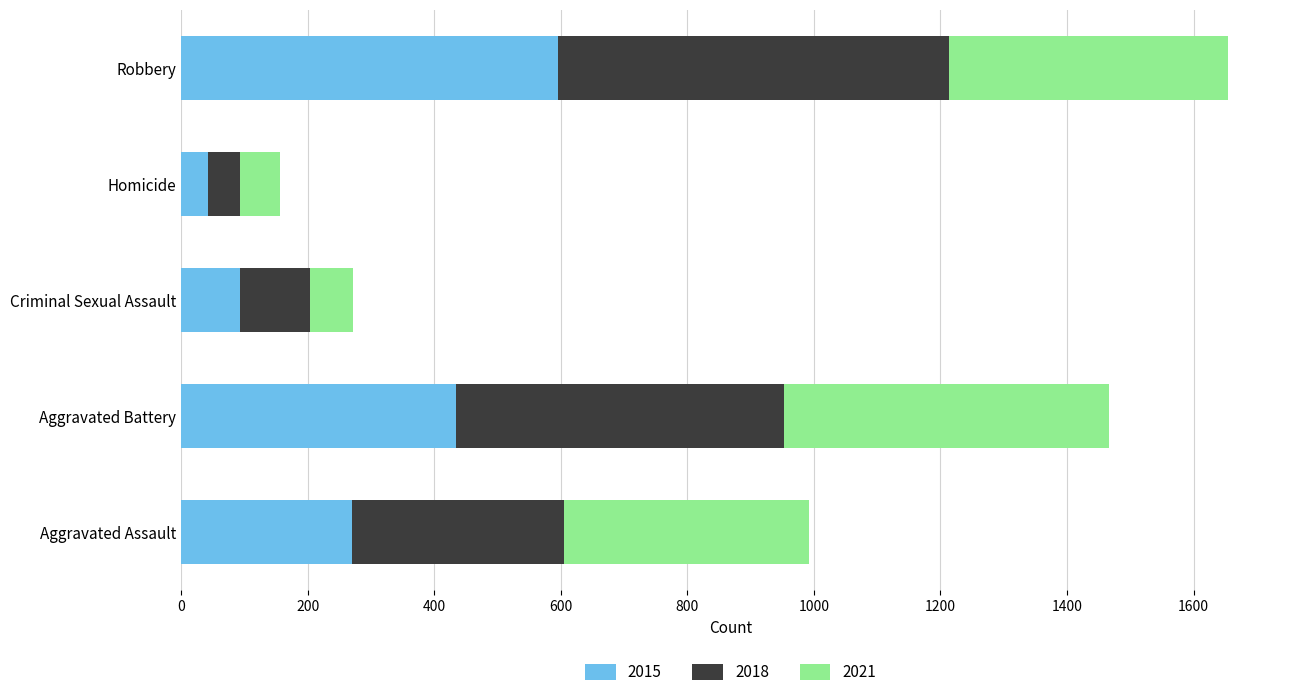

Rank the categories by 2015 value from lowest to highest.

Homicide, Criminal Sexual Assault, Aggravated Assault, Aggravated Battery, Robbery